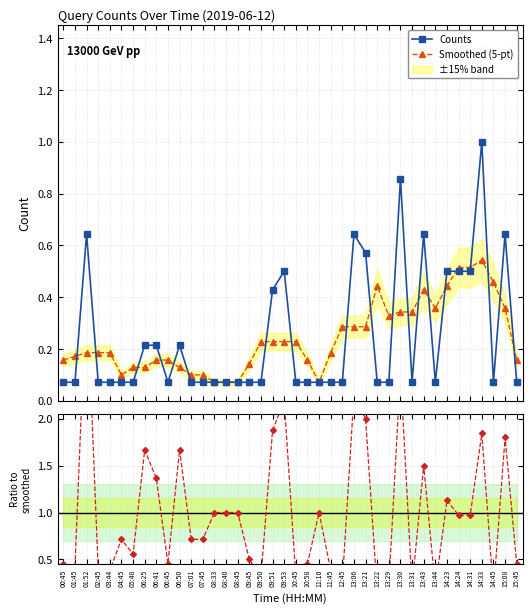

Is it true that Ratio to smoothed equals 1.0 at 07:01?

False